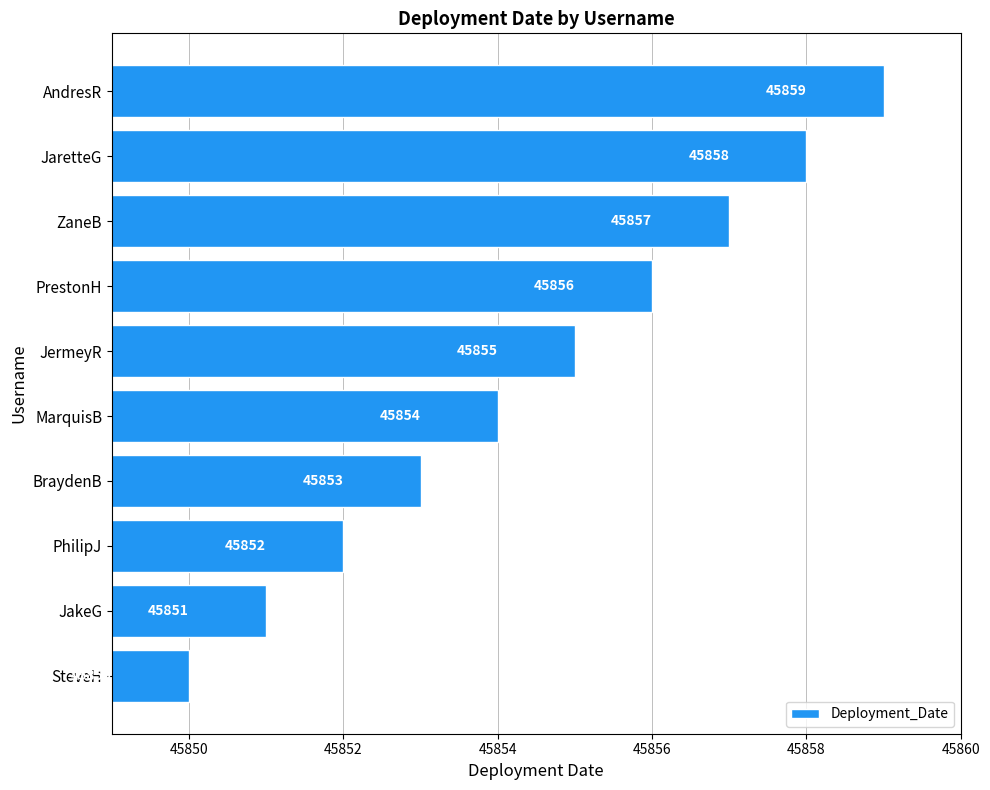

Between JaretteG and PrestonH, which is larger?

JaretteG